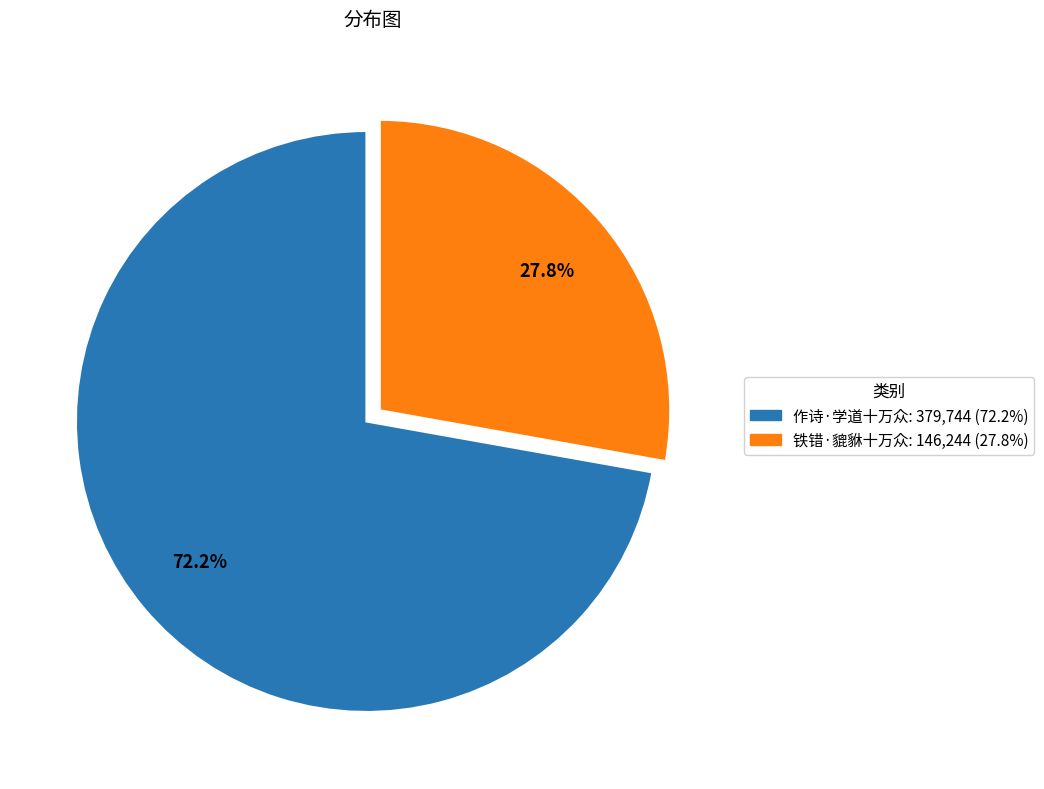

To the nearest percent, what is the combined percentage of 作诗·学道十万众 and 铁错·貔貅十万众?

100%